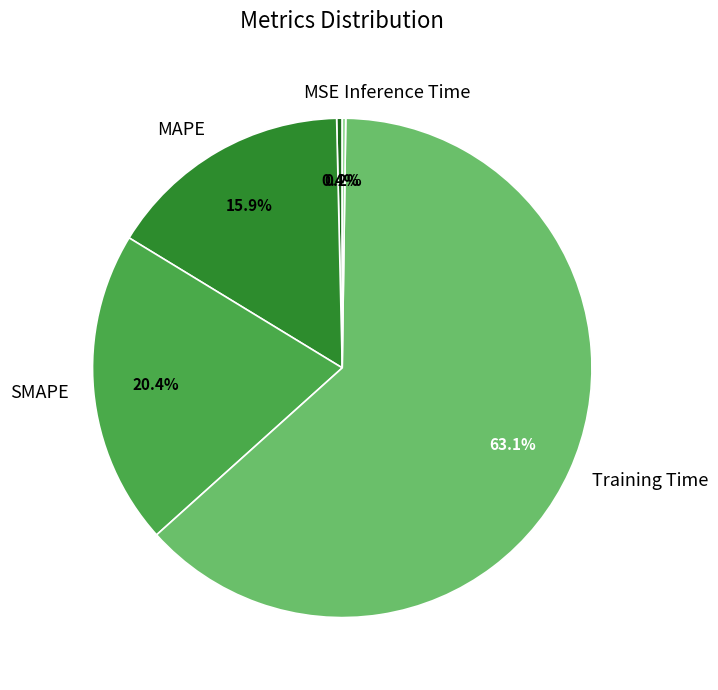

What is the total percentage of MSE and Training Time?

63.5%